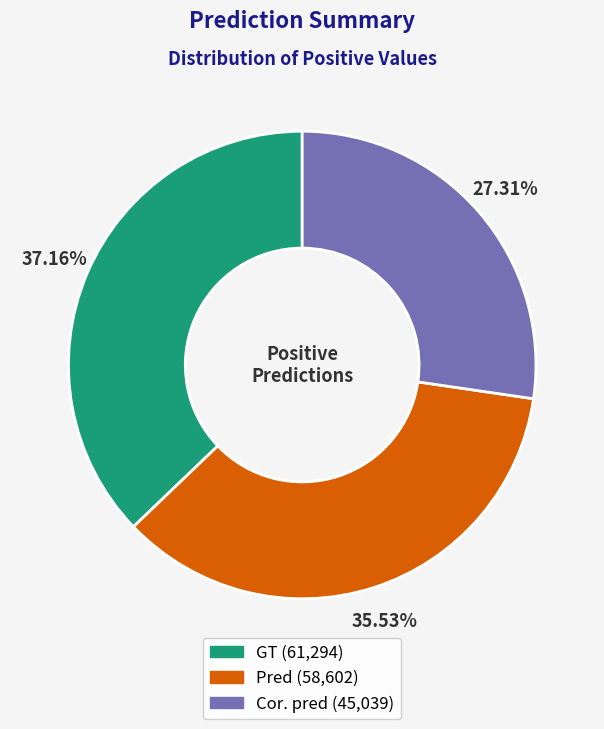

Between Pred and Cor. pred, which is larger?

Pred